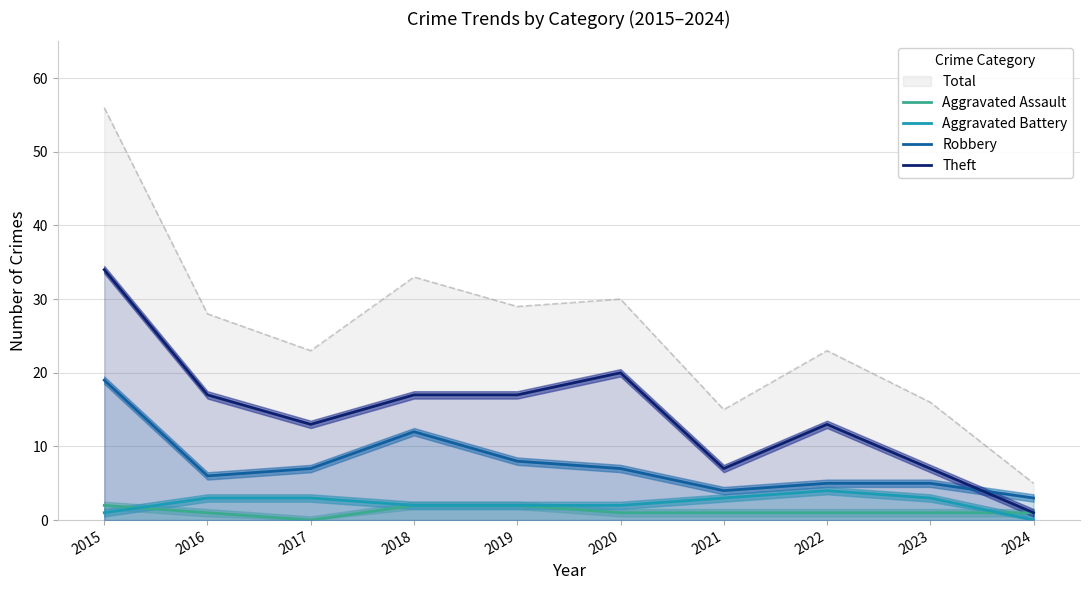

Reading right to left, what are all the values shown in this chart?

Aggravated Assault: 2024=1	2023=1	2022=1	2021=1	2020=1	2019=2	2018=2	2017=0	2016=1	2015=2
Aggravated Battery: 2024=0	2023=3	2022=4	2021=3	2020=2	2019=2	2018=2	2017=3	2016=3	2015=1
Robbery: 2024=3	2023=5	2022=5	2021=4	2020=7	2019=8	2018=12	2017=7	2016=6	2015=19
Theft: 2024=1	2023=7	2022=13	2021=7	2020=20	2019=17	2018=17	2017=13	2016=17	2015=34